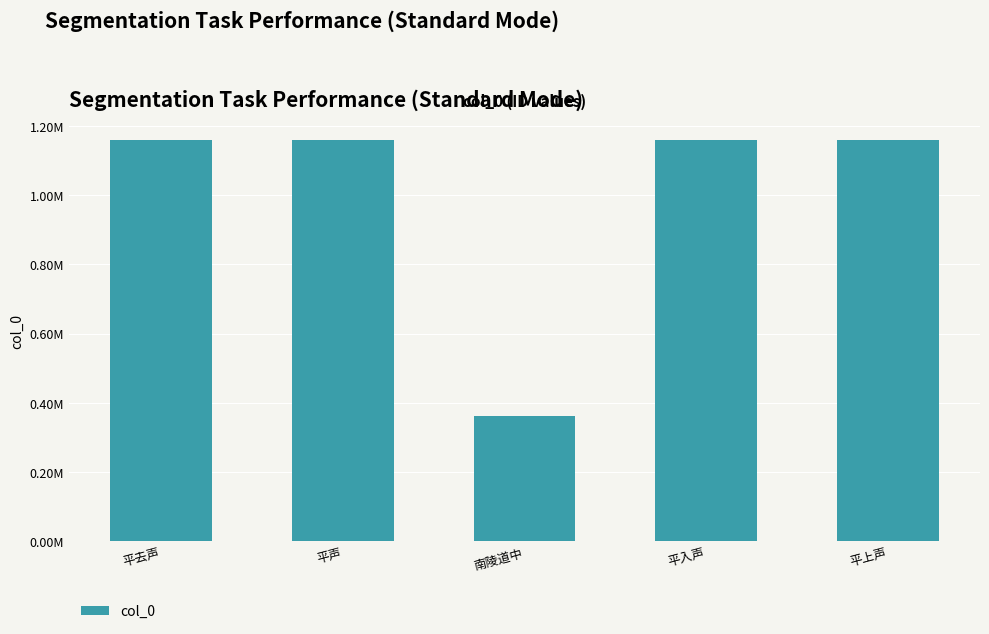

Reading right to left, extract all data points from this chart.

1158249	1158248	362658	1158251	1158250